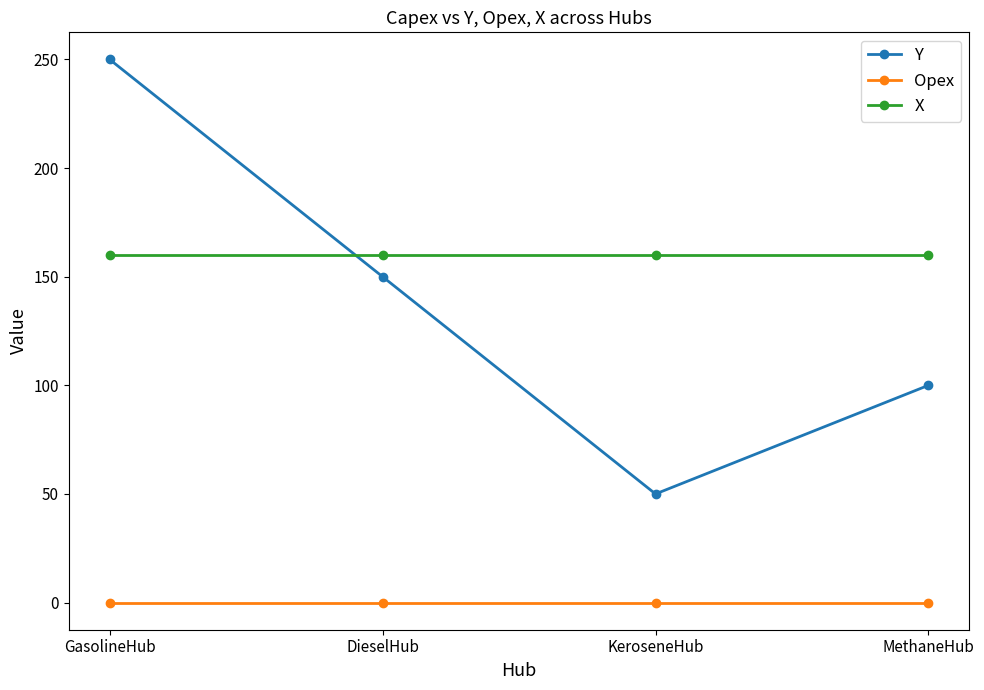

Is the value of Y at GasolineHub greater than the value of X at MethaneHub?

Yes